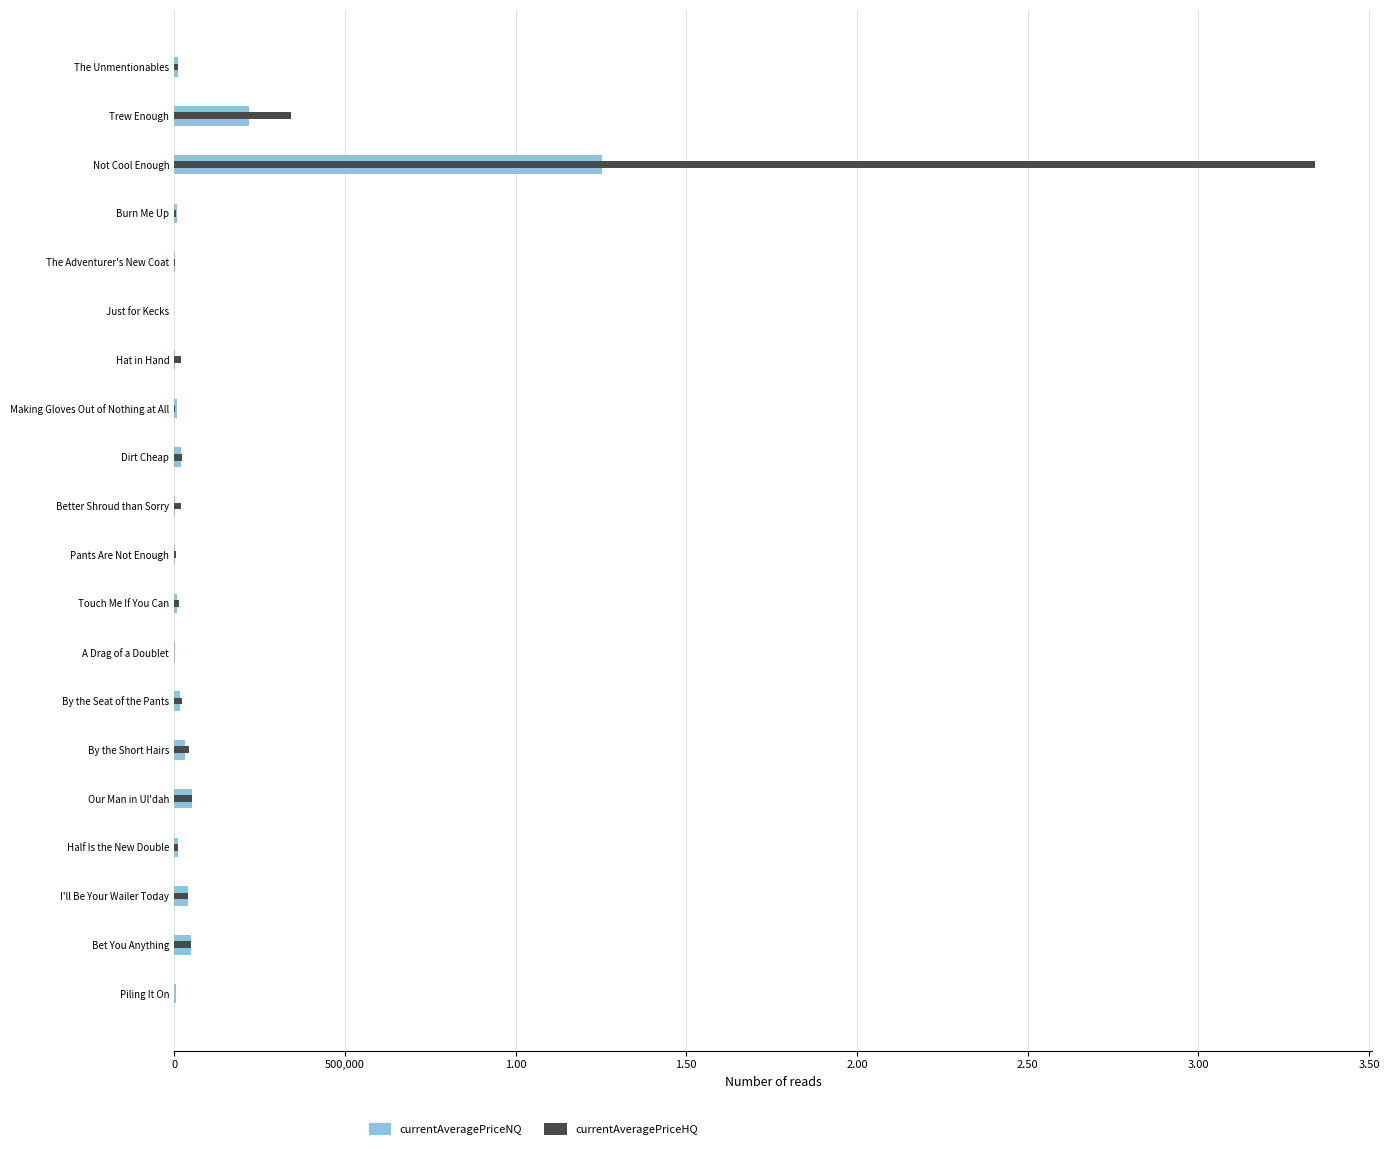

What is the minimum value for currentAveragePriceNQ?

200.0